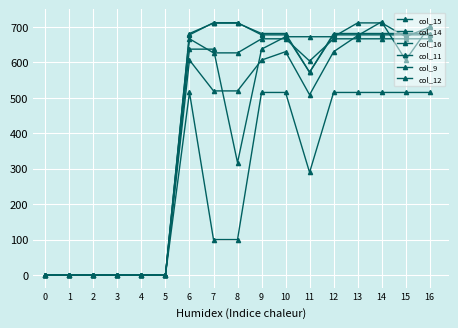

Is this an area chart (filled region under the line)?

No